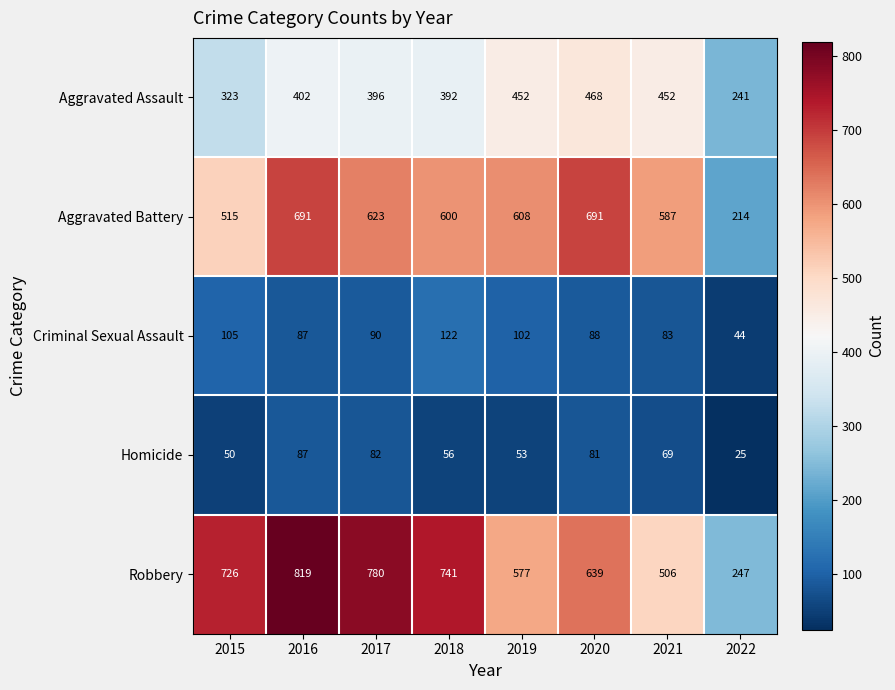

List the labels in order of Homicide value, largest first.

2016, 2017, 2020, 2021, 2018, 2019, 2015, 2022